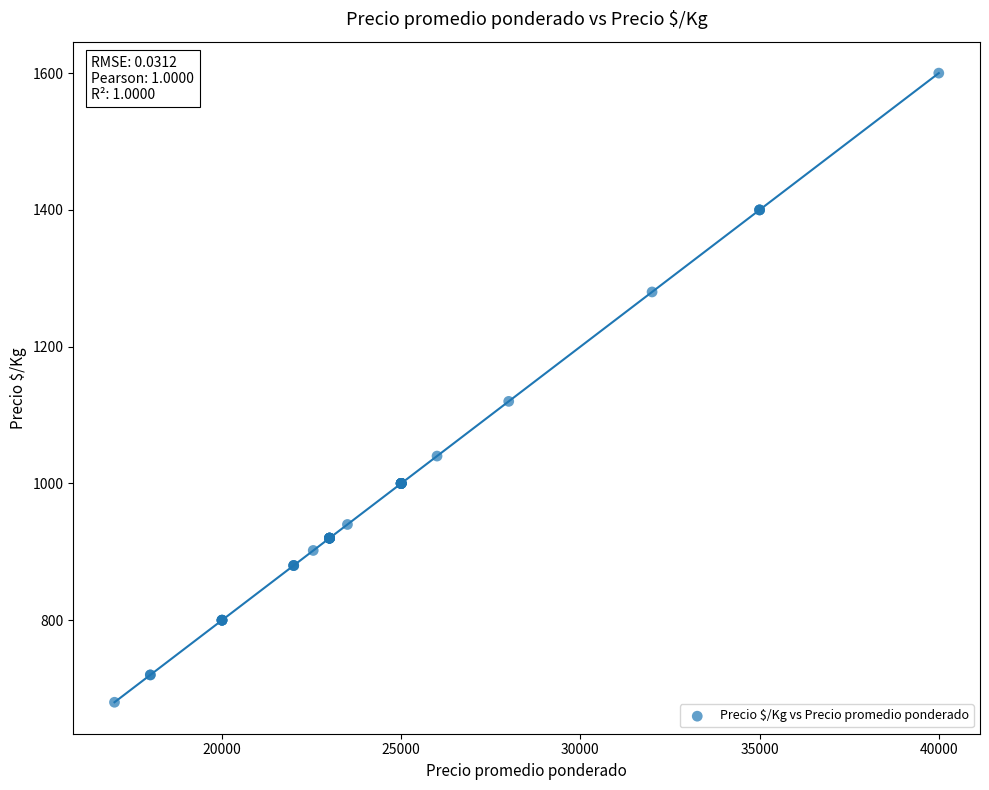

What Y value in the scatter plot is closest to 1140?

1120